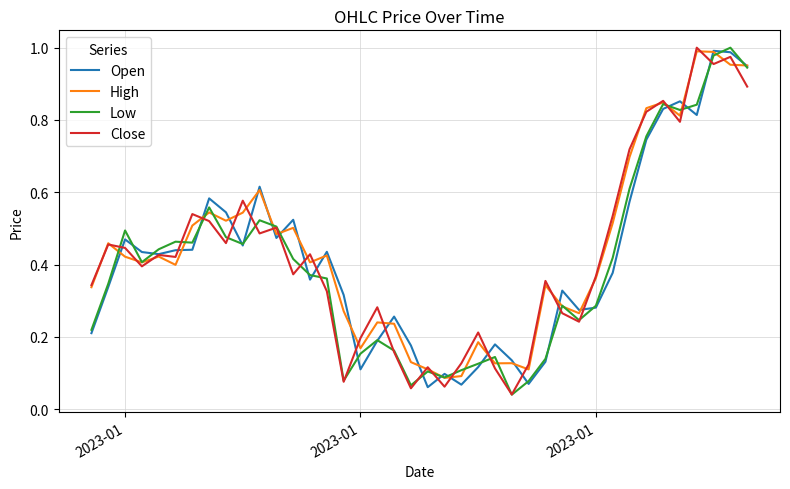

Between which two adjacent categories do Open and High first intersect?

2023-01 and 2023-01